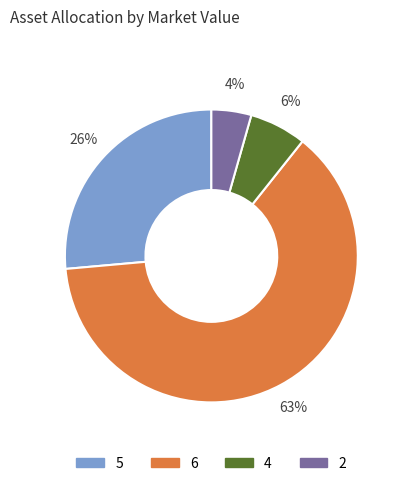

How many segments does this pie chart have?

4